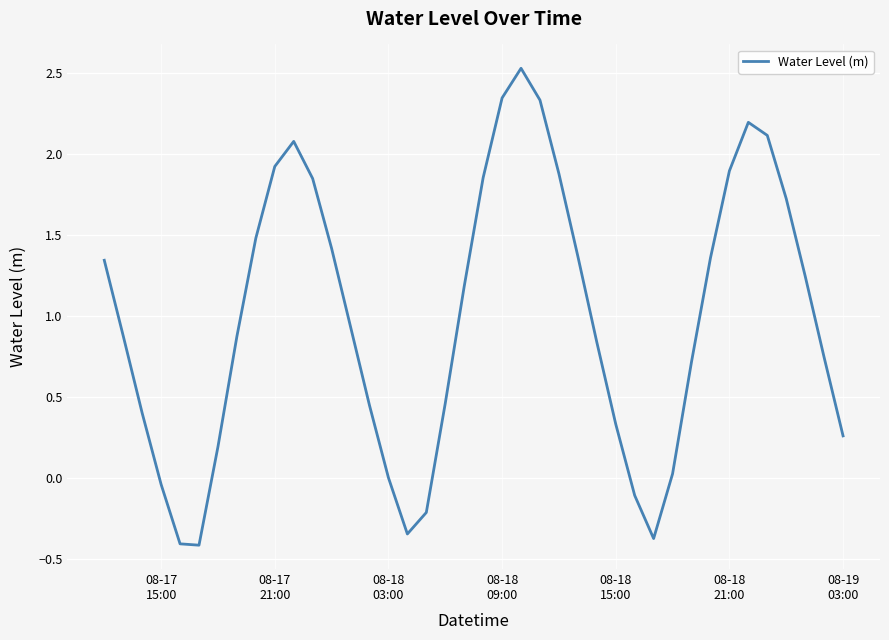

Count the number of data series in this chart.

1